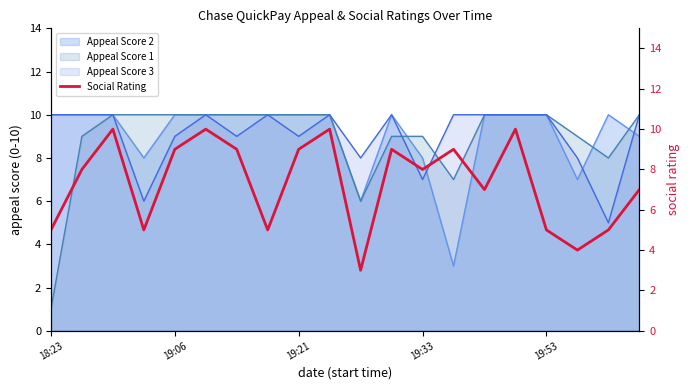

What is the lowest value of the Appeal Score 2 series?

3